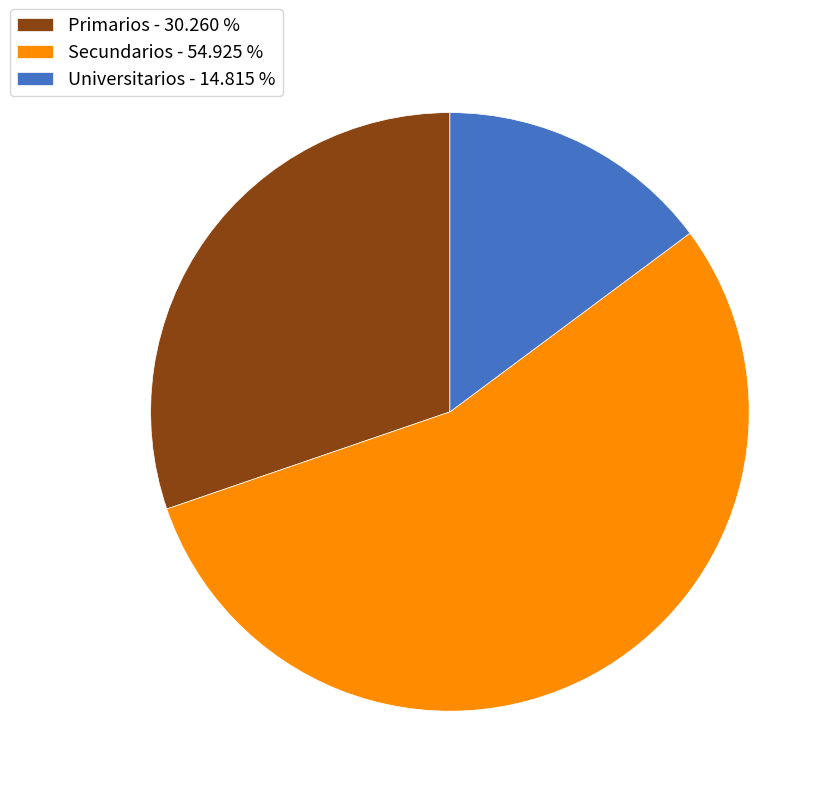

How many slices are in this pie chart?

3